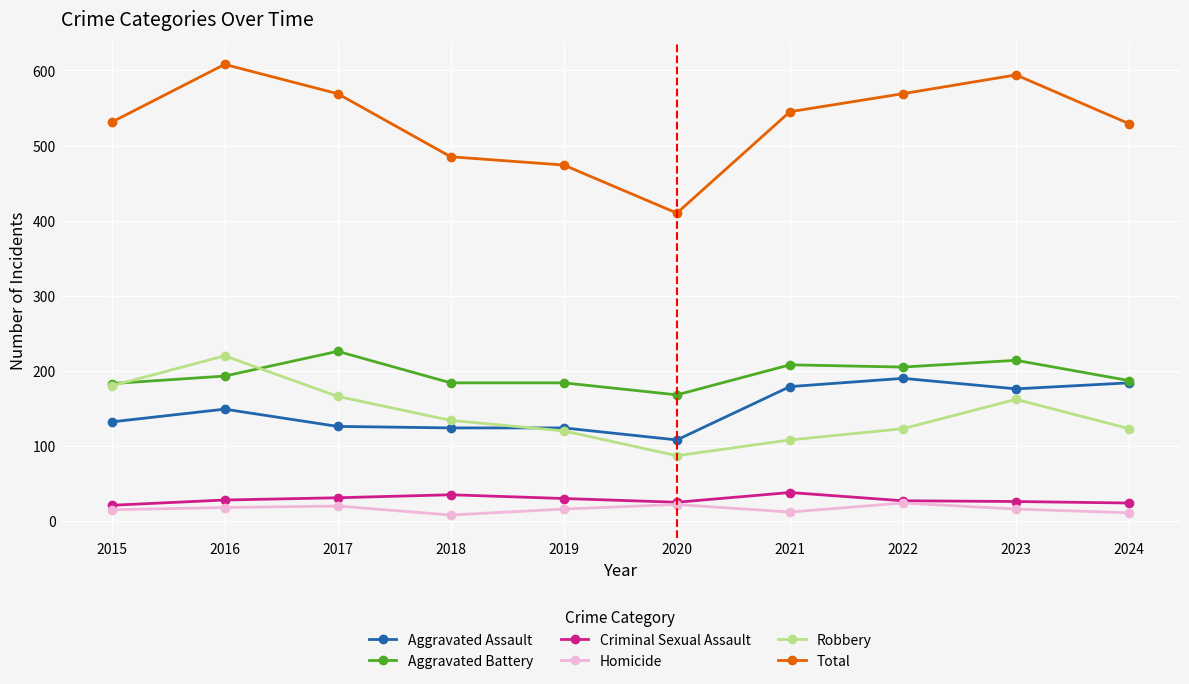

Which category has the highest value in the Total series?

2016